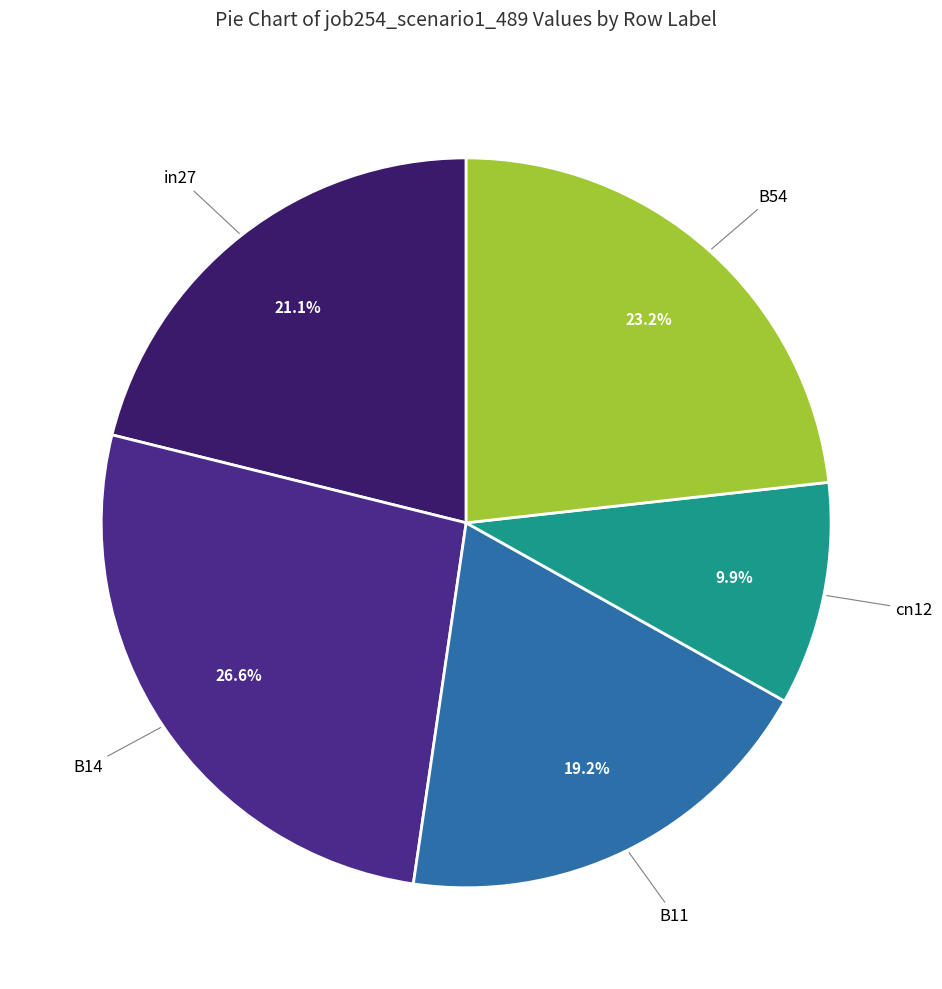

The B54 slice represents 36% of the pie. True or false?

False